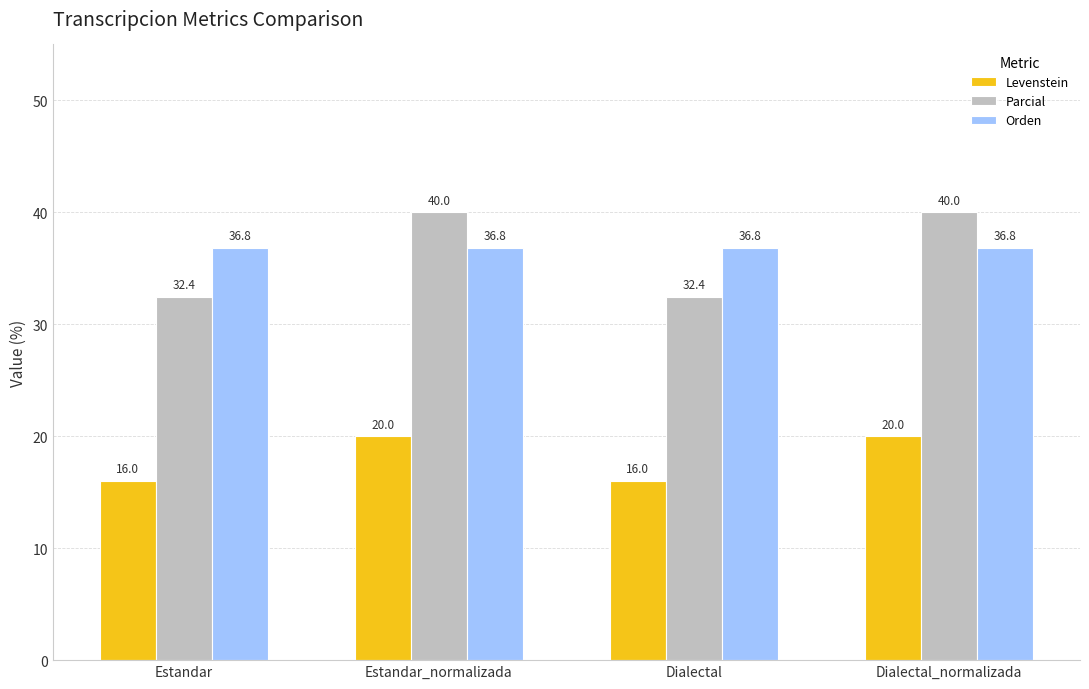

At how many categories does at least one series exceed 17?

4